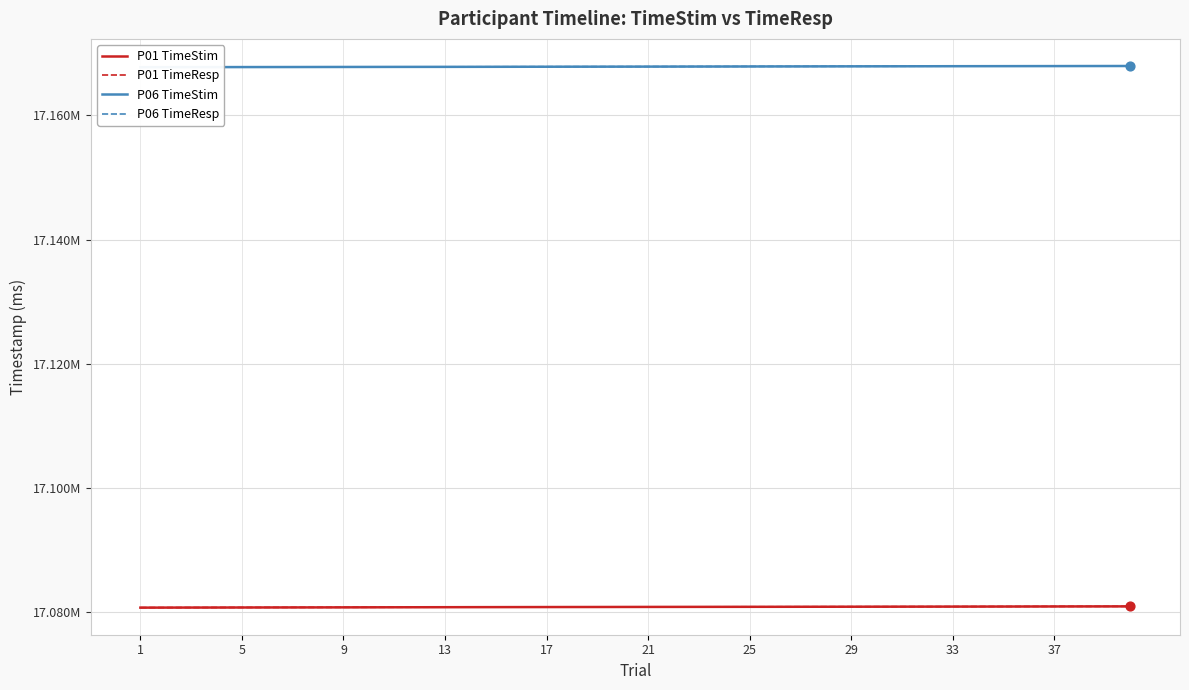

Which series contains the highest Y value?

P06 TimeResp